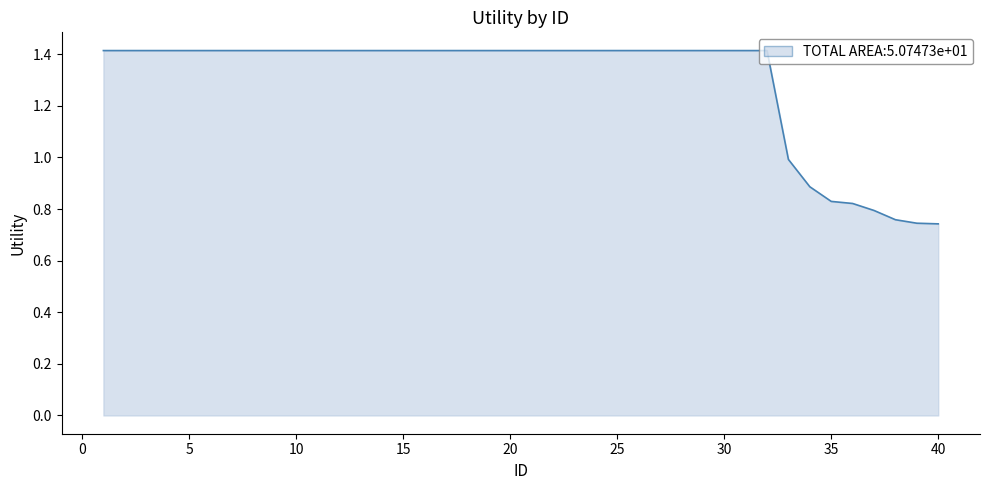

How many lines are shown in the chart?

1